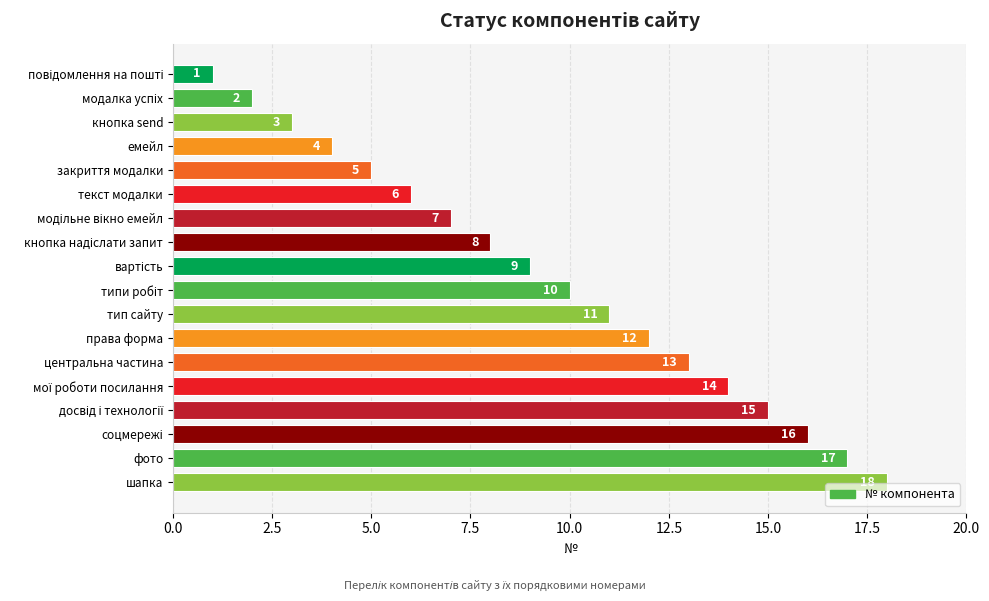

What is the sum of all values?

171